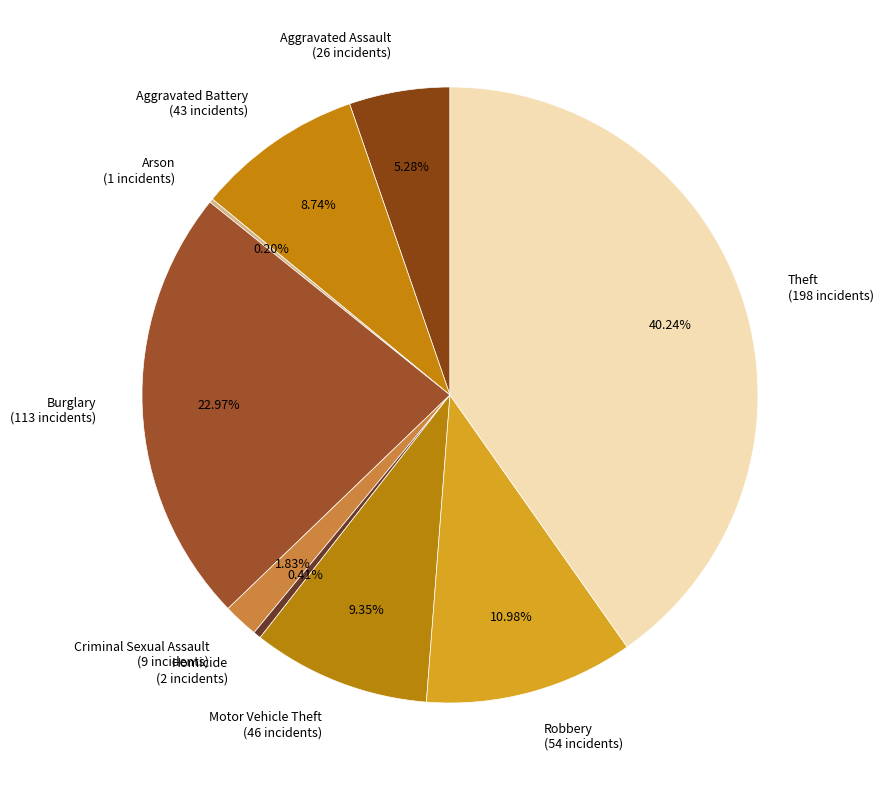

Is there a majority slice in this chart?

No